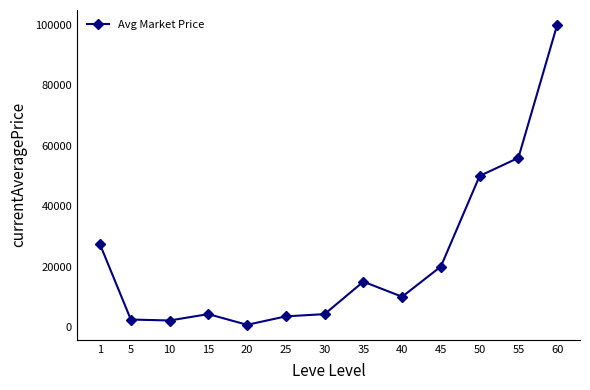

True or false: the data has more than 1 interior local peaks.

True